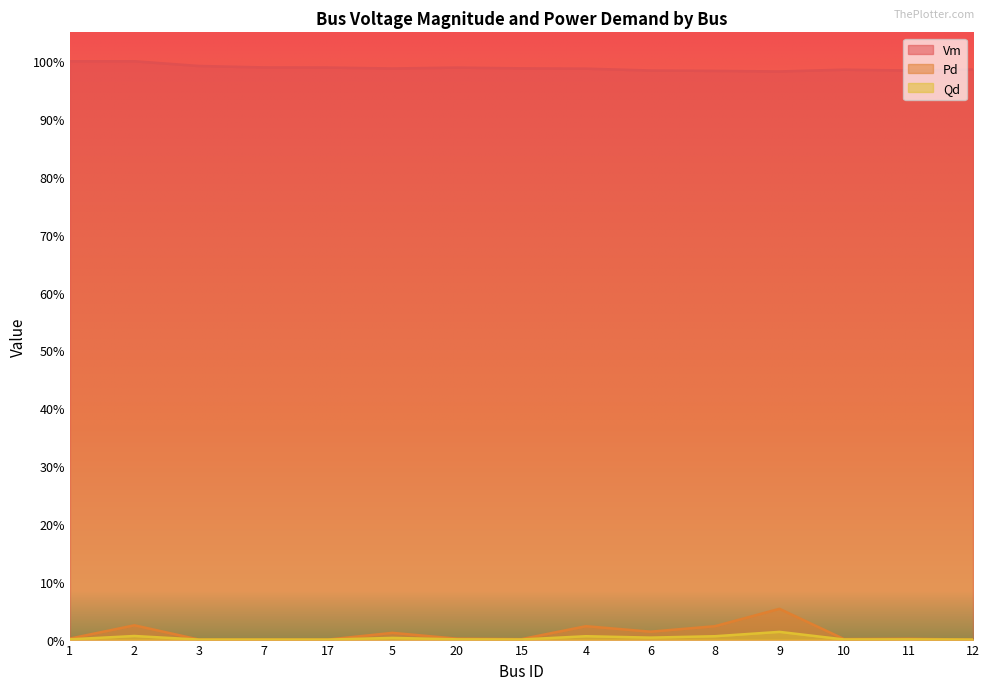

Reading right to left, what are all the values shown in this chart?

Vm: 12=1.0	11=1.0	10=1.0	9=1.0	8=1.0	6=1.0	4=1.0	15=1.0	20=1.0	5=1.0	17=1.0	7=1.0	3=1.0	2=1.0	1=1.0
Pd: 12=0.0	11=0.0	10=0.0	9=0.1	8=0.0	6=0.0	4=0.0	15=0.0	20=0.0	5=0.0	17=0.0	7=0.0	3=0.0	2=0.0	1=0.0
Qd: 12=0.0	11=0.0	10=0.0	9=0.0	8=0.0	6=0.0	4=0.0	15=0.0	20=0.0	5=0.0	17=0.0	7=0.0	3=0.0	2=0.0	1=0.0